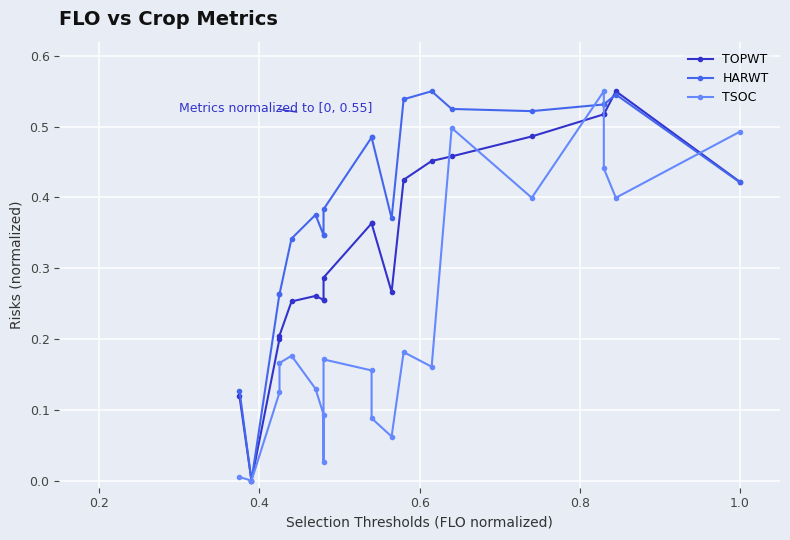

Is it true that HARWT equals 0.6 at 0.8?

False